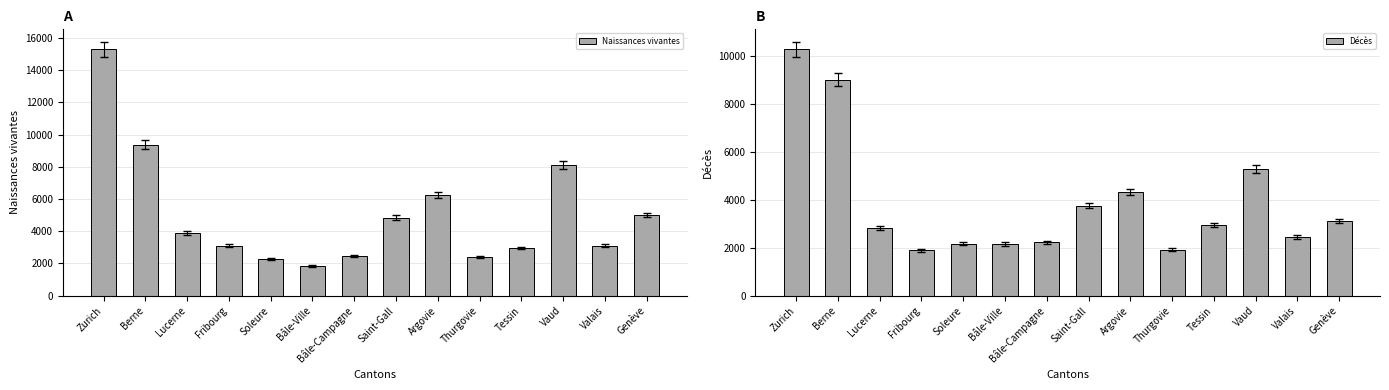

True or false: Décès has a value of 1893 at Fribourg.

True